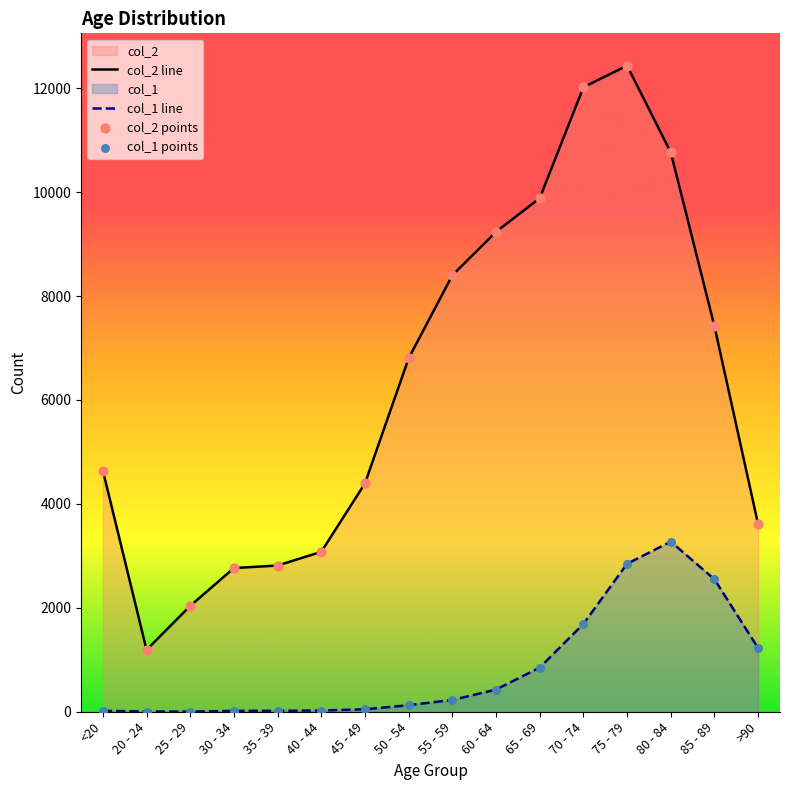

At which category is the sum across all series the highest?

75 - 79